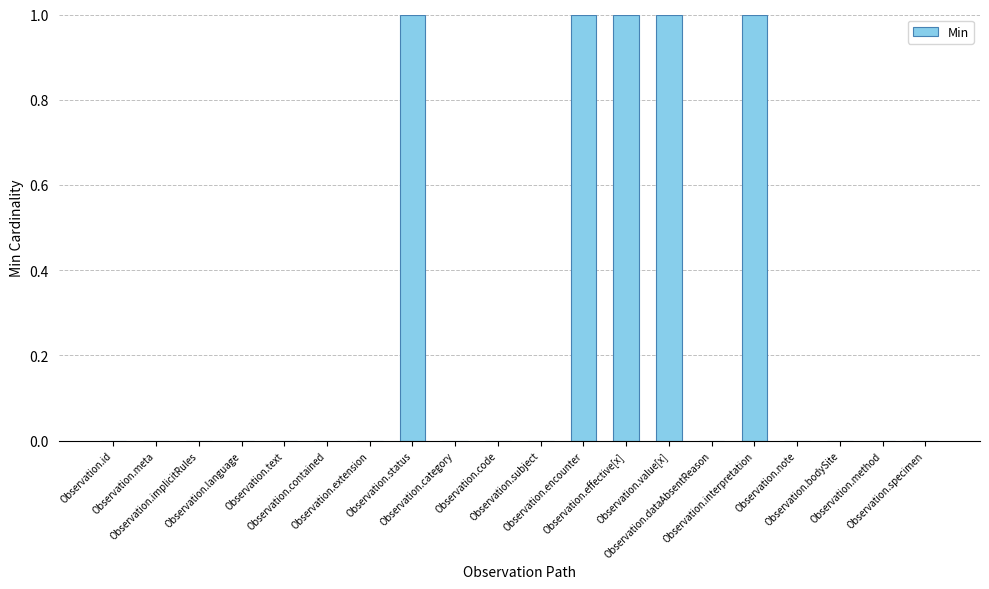

What is the sum of all values?

5